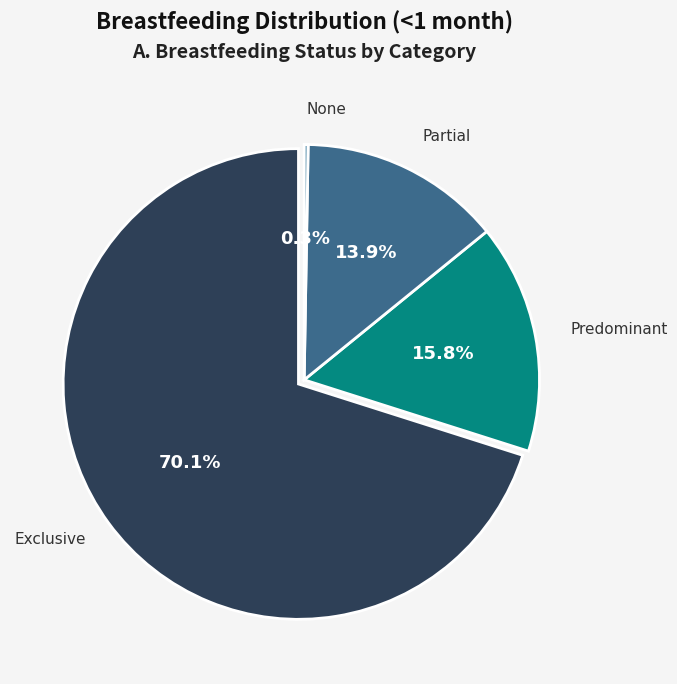

To the nearest percent, what is the difference between the largest and smallest slice percentages?

70%